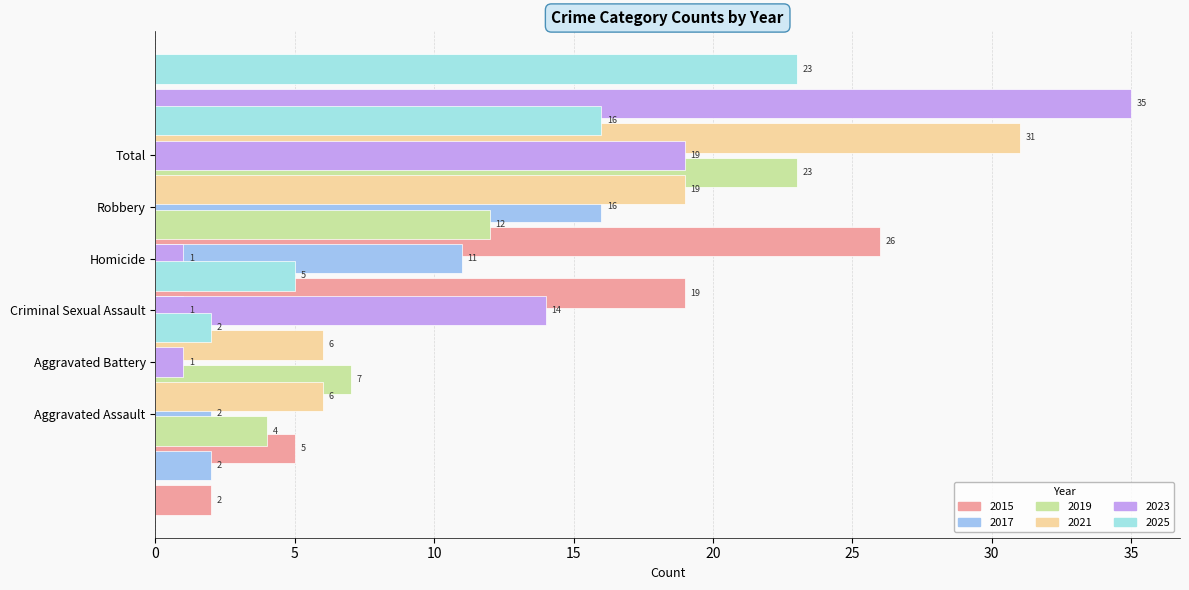

Which series changed the most between Criminal Sexual Assault and Total?

2023